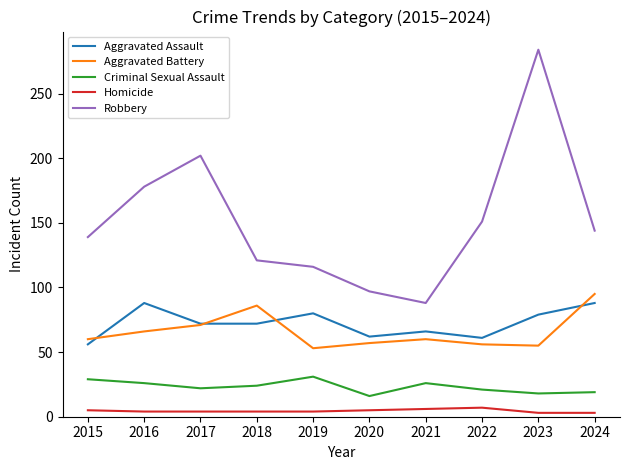

The Criminal Sexual Assault series shows 33 at 2024. True or false?

False